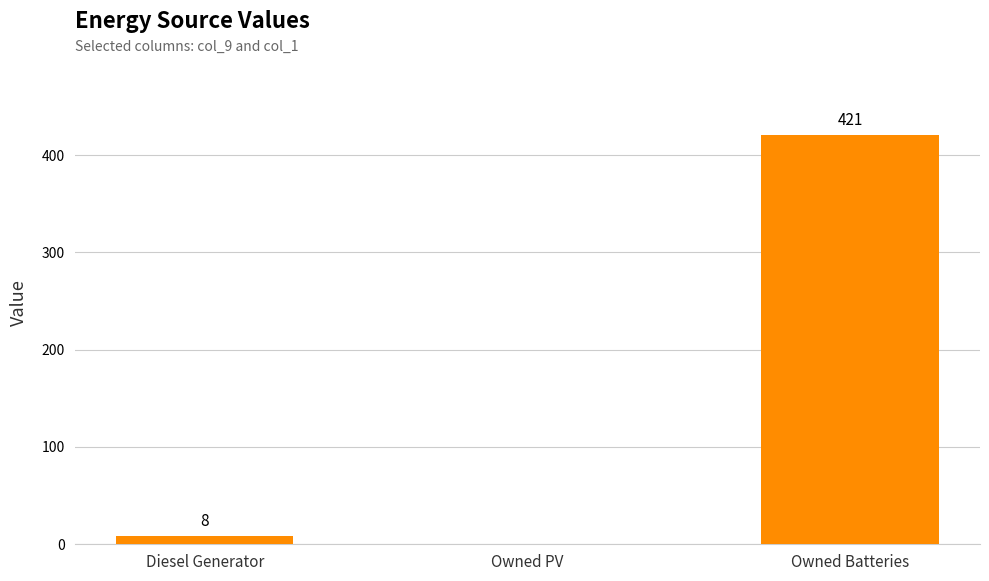

What is the greatest value displayed?

421